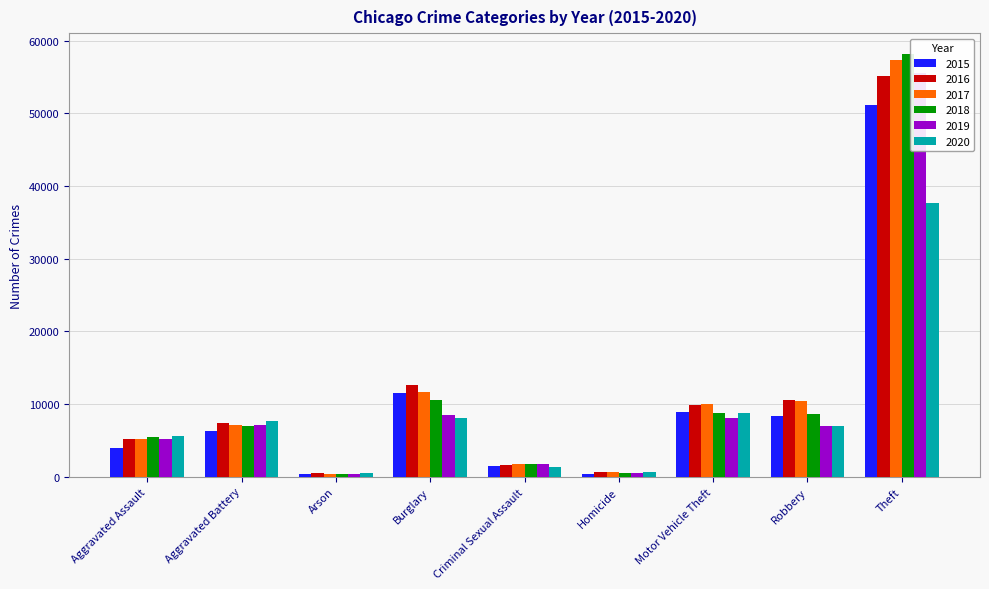

At which category is the sum across all series the highest?

Theft